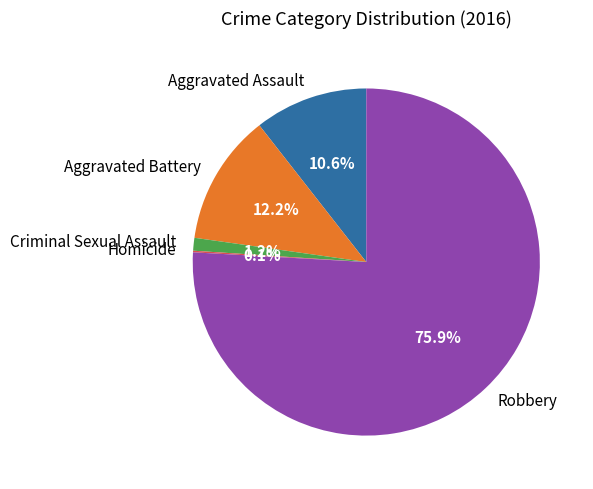

Which category has the biggest portion of the pie?

Robbery